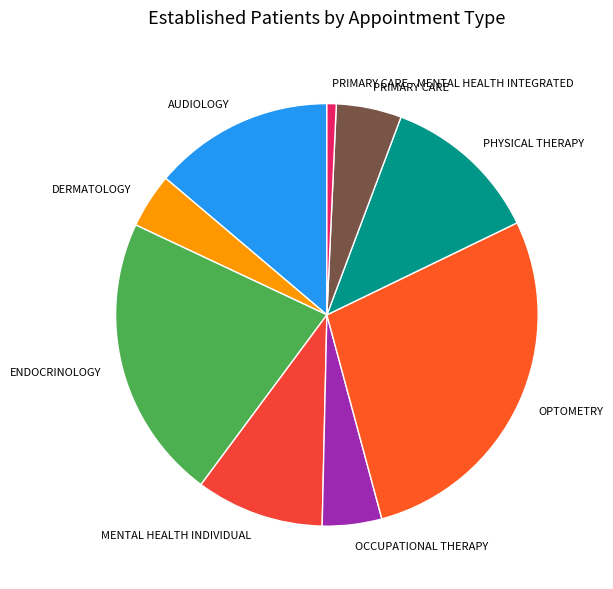

How many slices are in this pie chart?

9